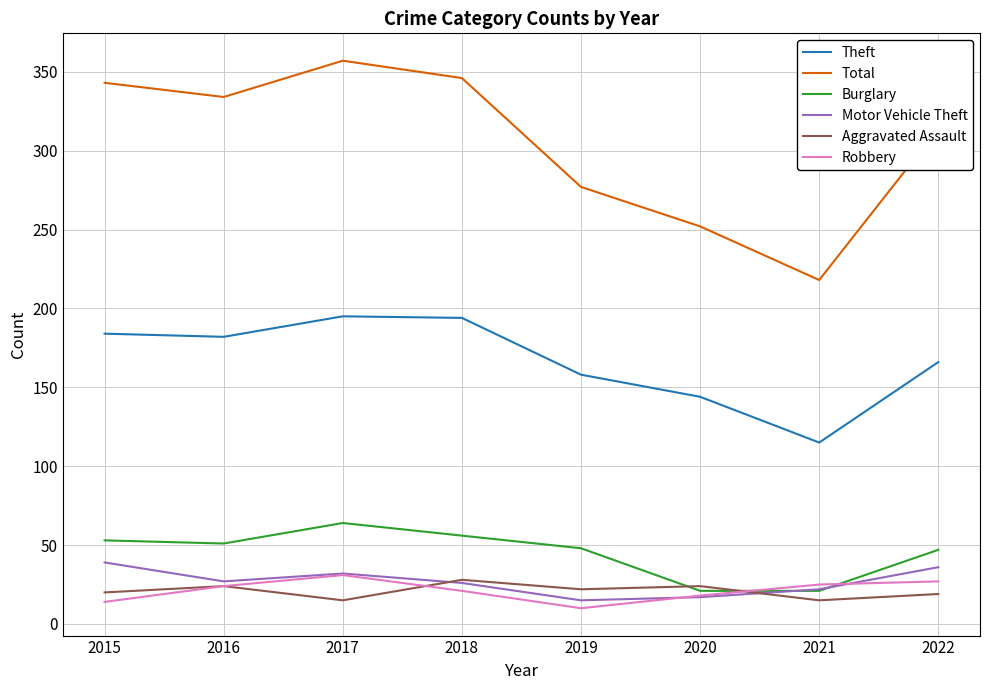

Where does the Aggravated Assault series first go above 22?

2016